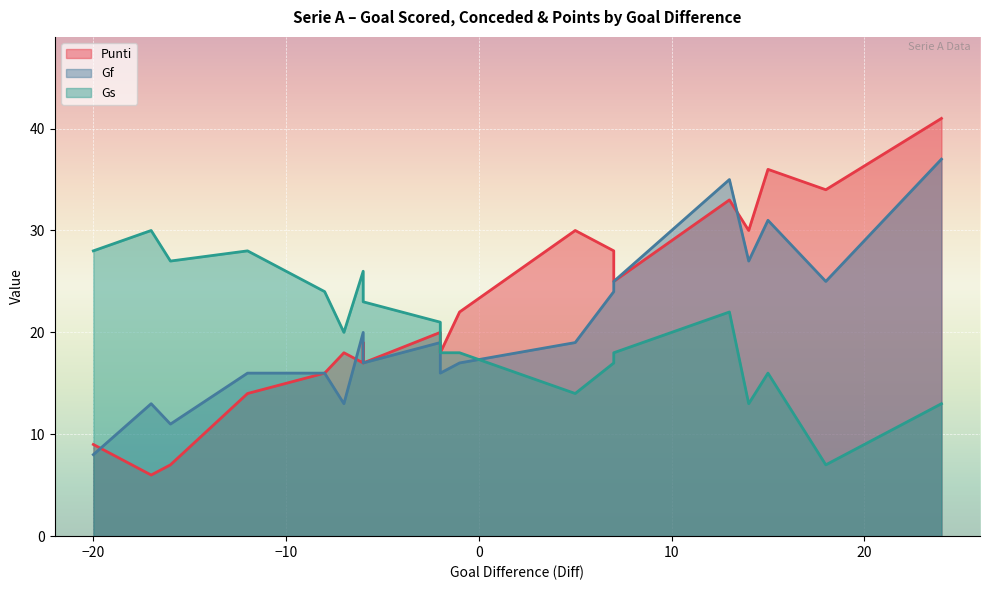

At 18, list the series in order from largest to smallest.

Punti, Gf, Gs